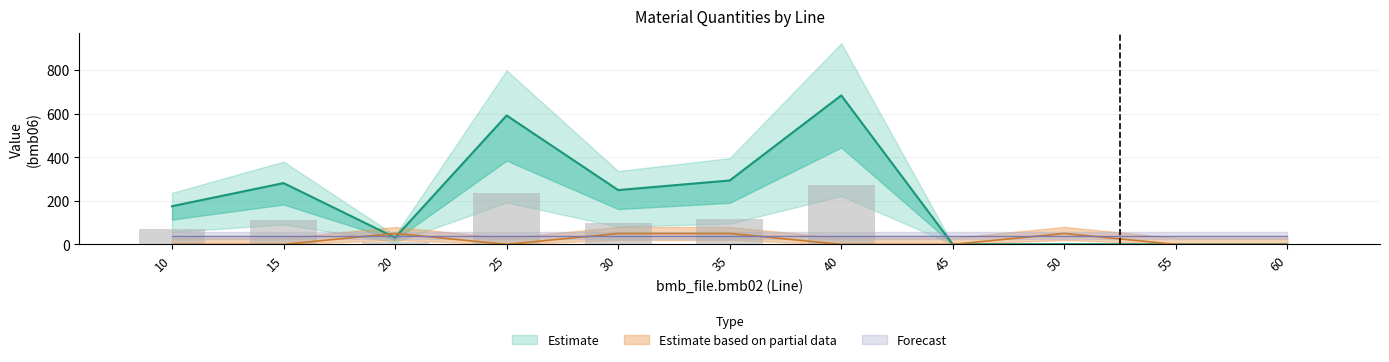

How many data points does each series have?

11